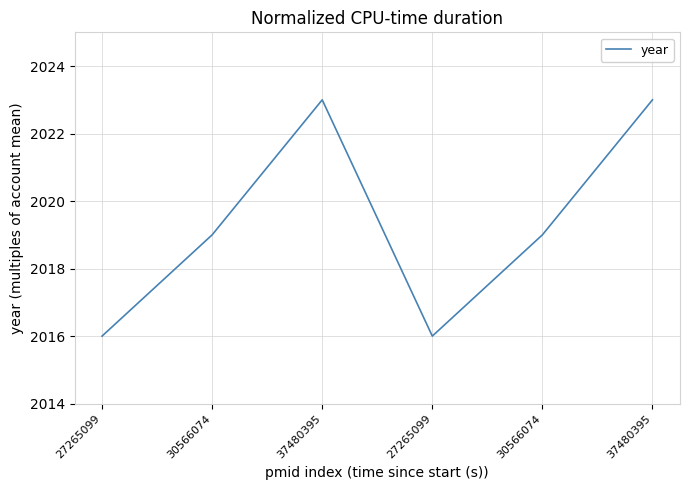

Count the values in the range 2016 to 2023.

6